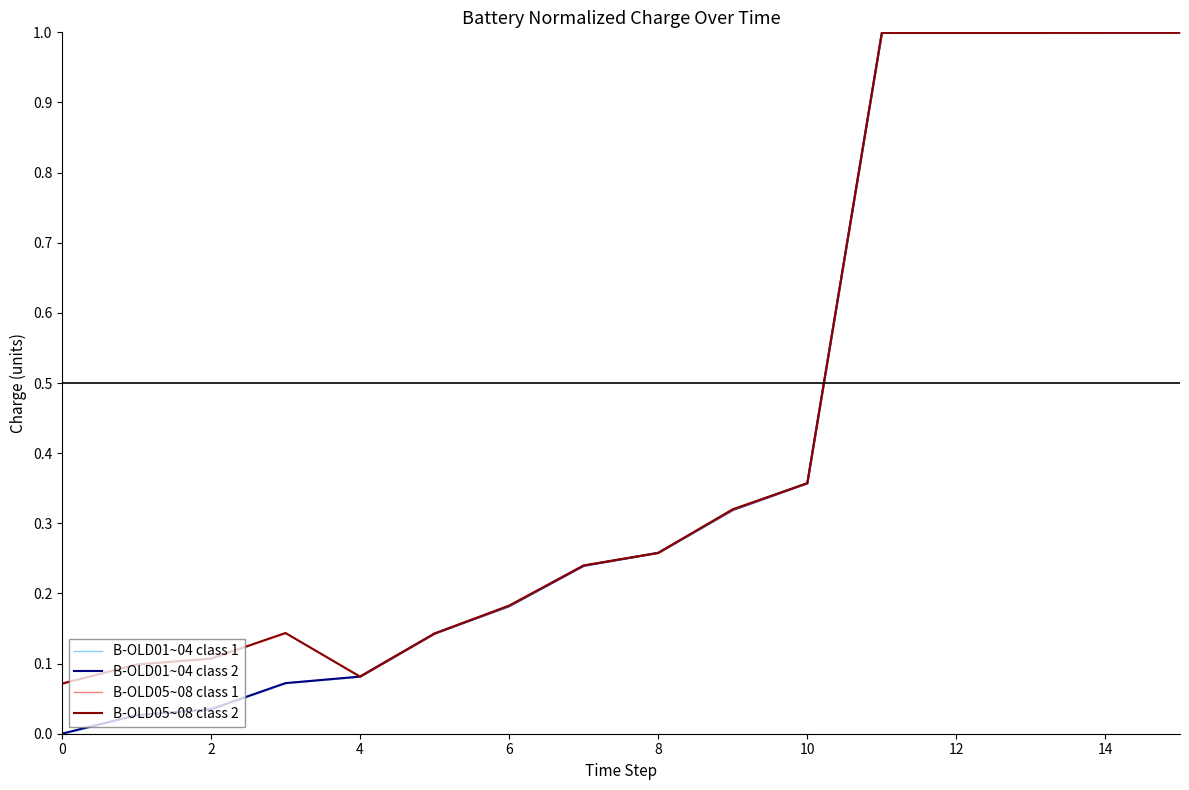

What is the highest value of the B-OLD05~08 class 2 series?

1.0